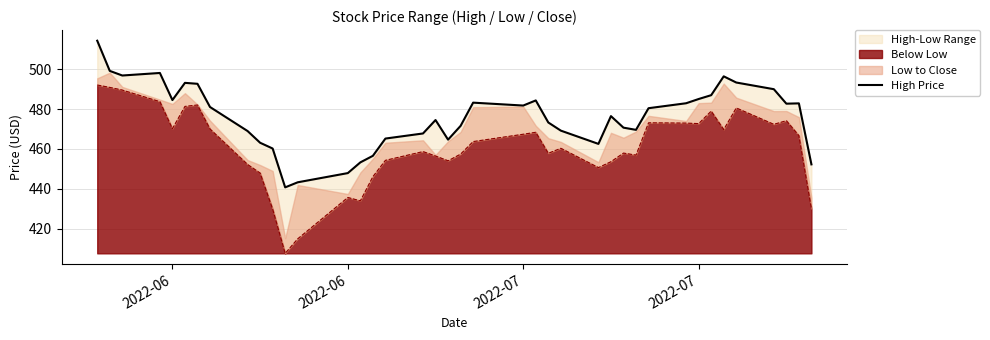

What is the difference between the maximum and minimum values?

73.4